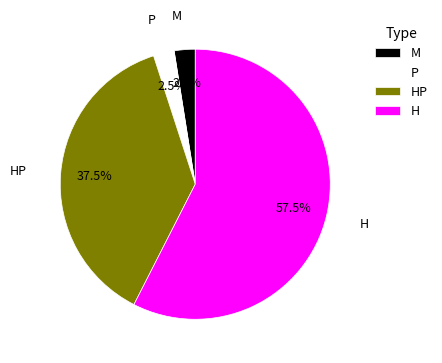

To the nearest percent, what is the difference between the largest and smallest slice percentages?

55%